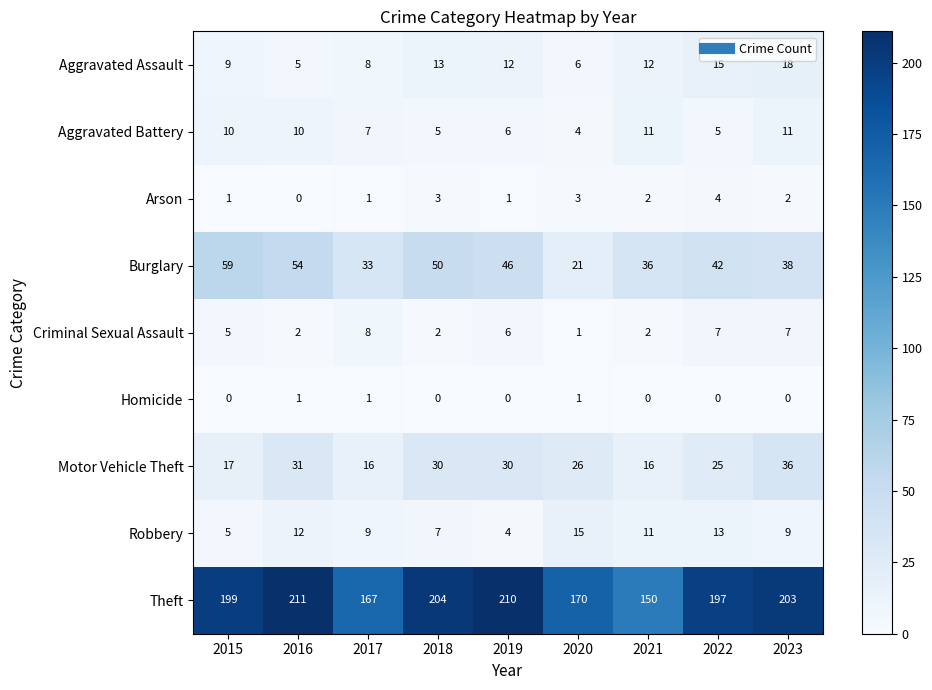

Which category has the highest value across all series?

2016